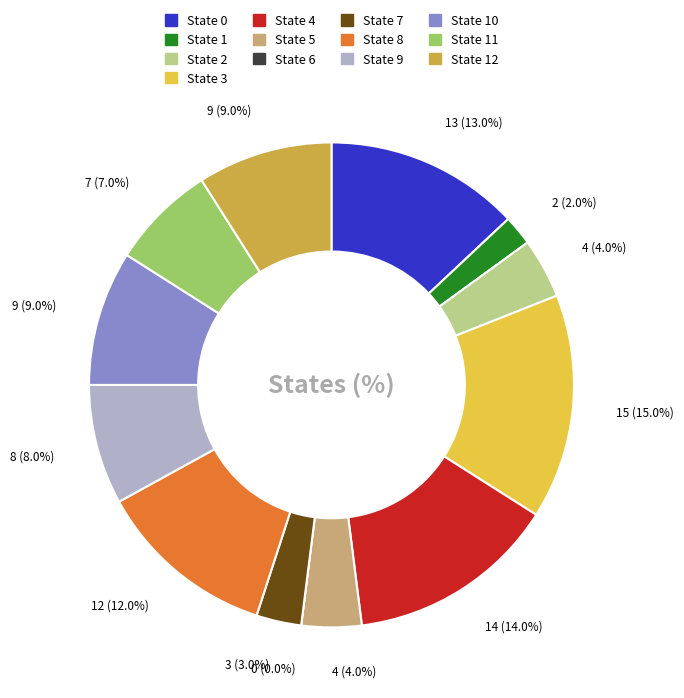

Count the number of slices in the pie.

13